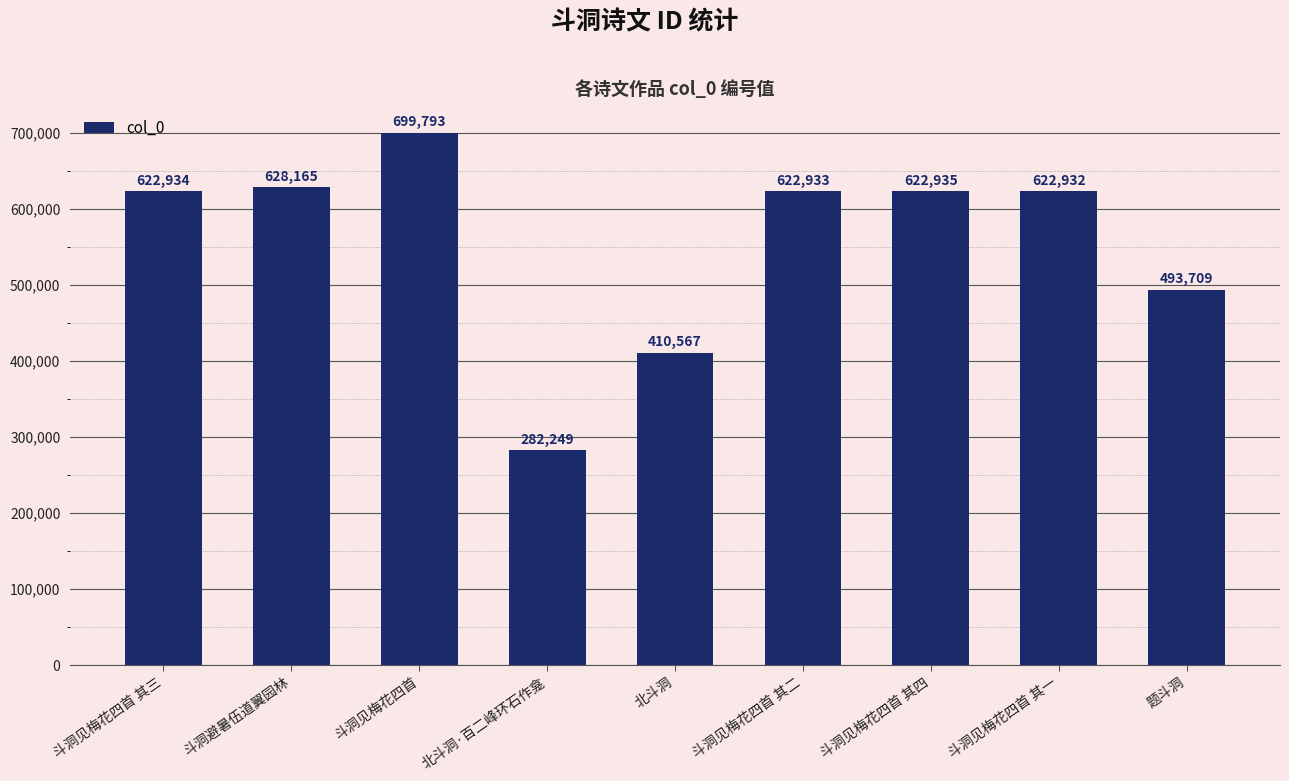

List the labels in order of value, smallest first.

北斗洞·百二峰环石作龛, 北斗洞, 题斗洞, 斗洞见梅花四首 其一, 斗洞见梅花四首 其二, 斗洞见梅花四首 其三, 斗洞见梅花四首 其四, 斗洞避暑伍道翼园林, 斗洞见梅花四首